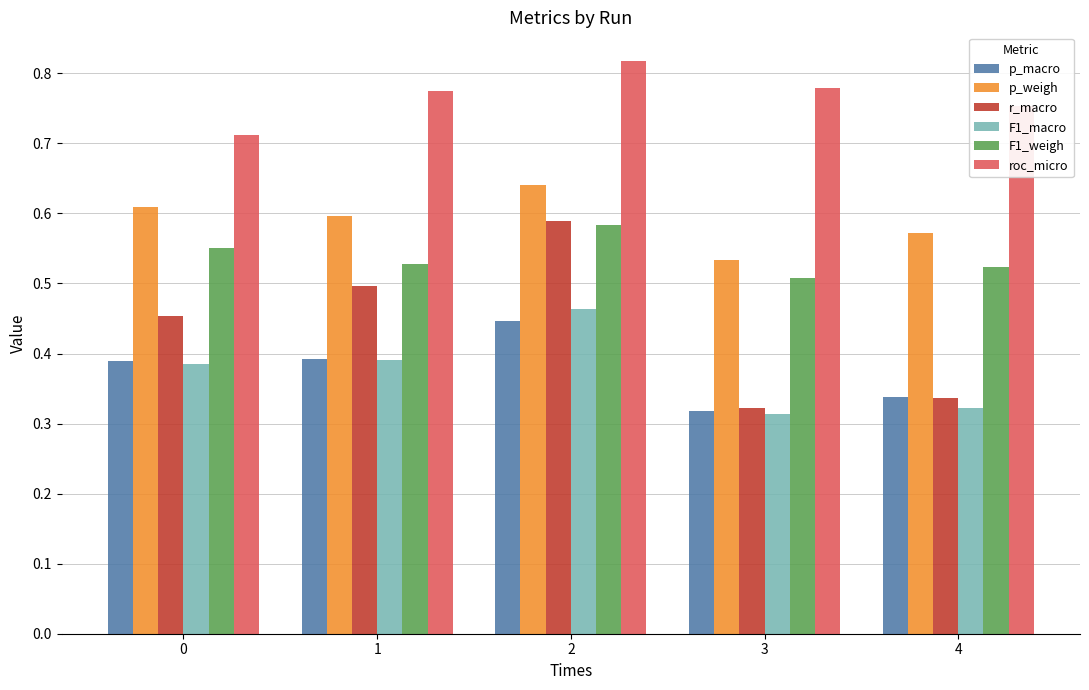

What is the total value across all series at 4?

2.8